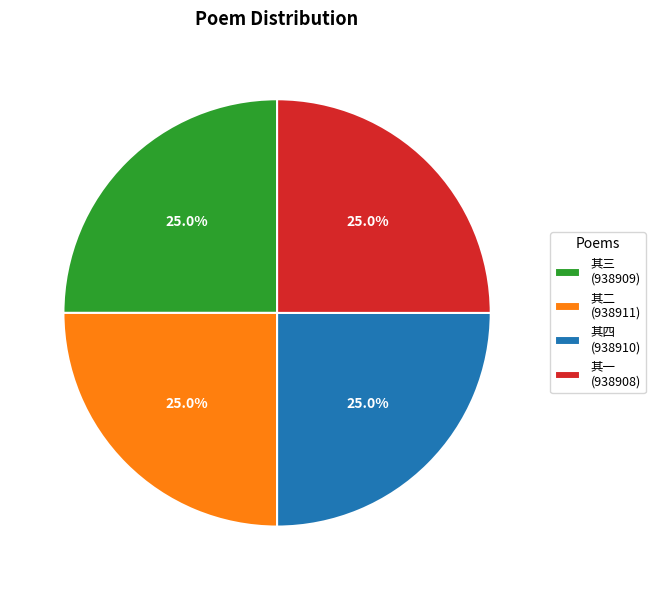

Is there a majority slice in this chart?

No